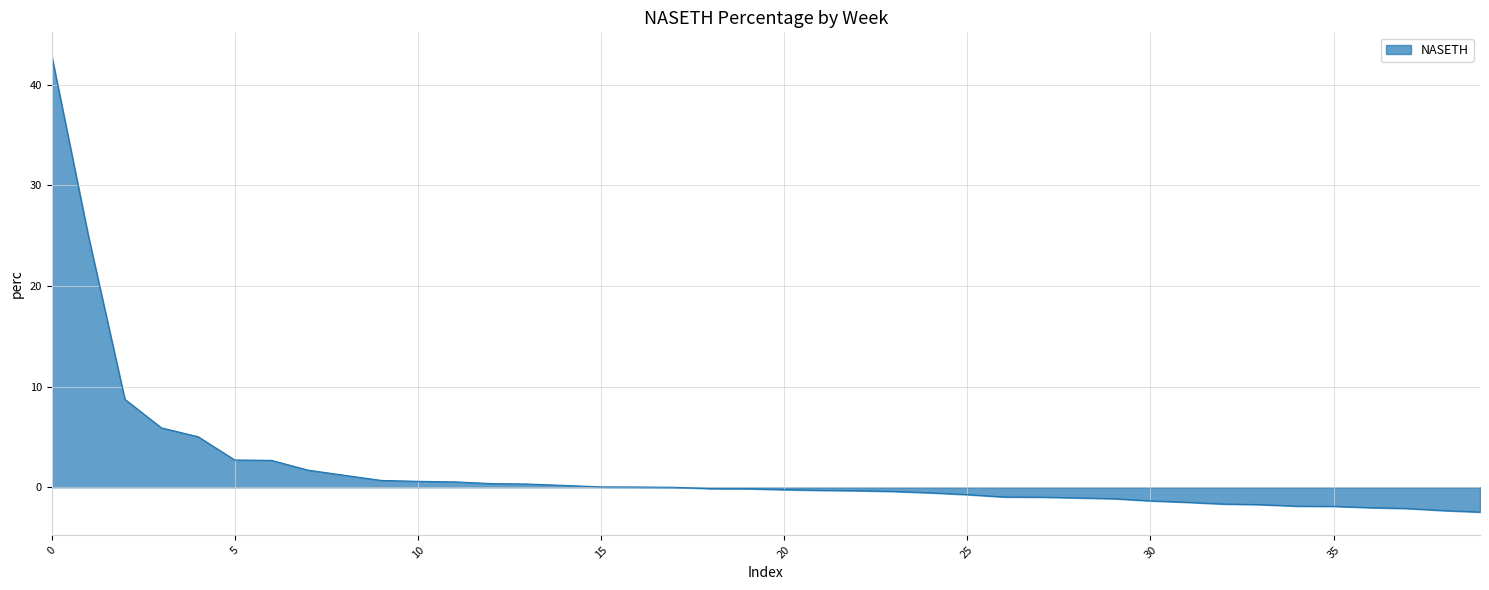

What is the minimum value shown in the chart?

-2.5